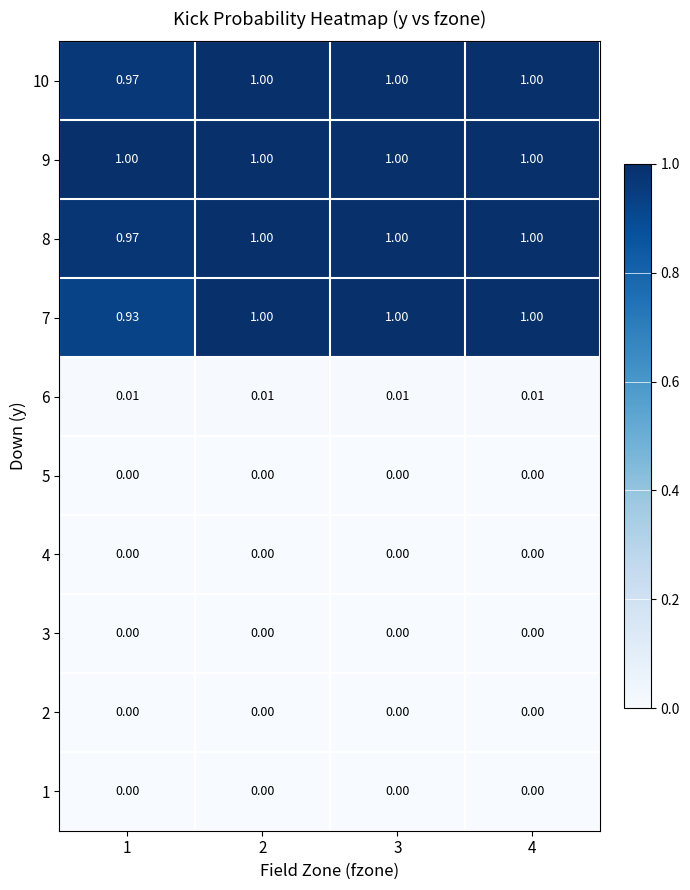

Is the value of 2 at 3 greater than the value of 9 at 4?

No